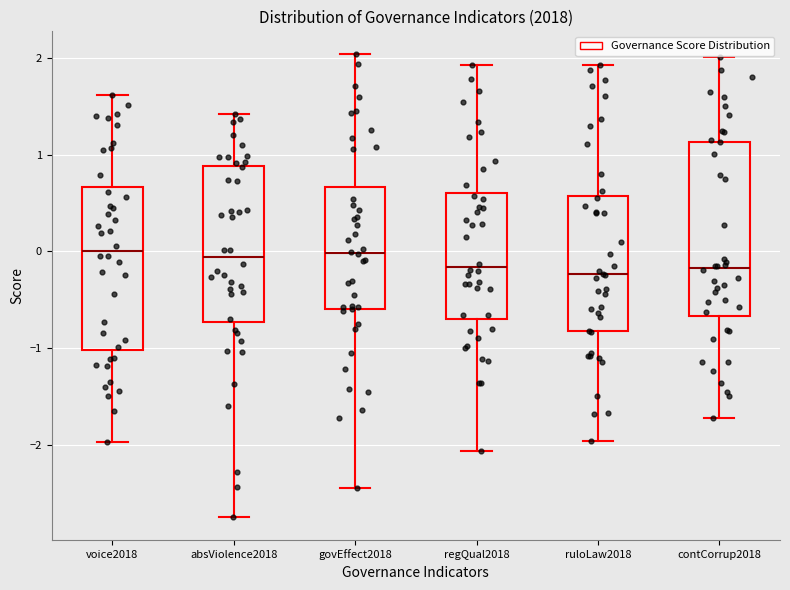

Where does the lower whisker of the box for absViolence2018 end on the y-axis? The values are not printed on the chart, so give them approximately, as read against the axis.

-2.7